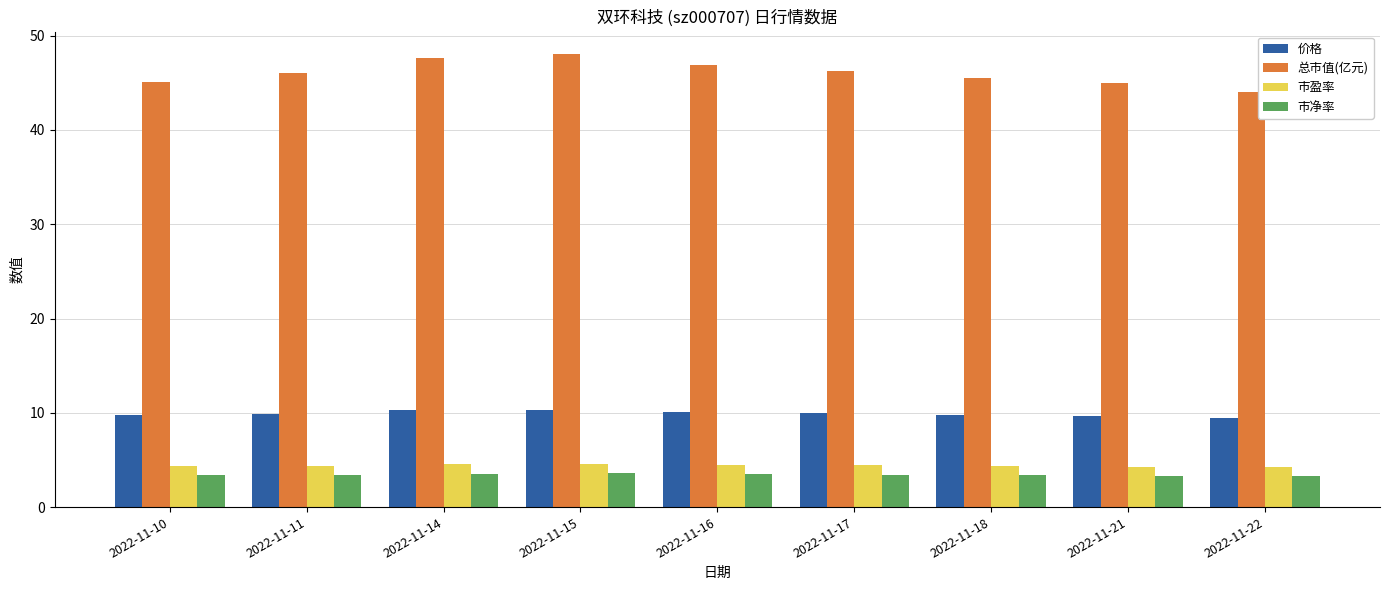

How many bars are there in each group?

4